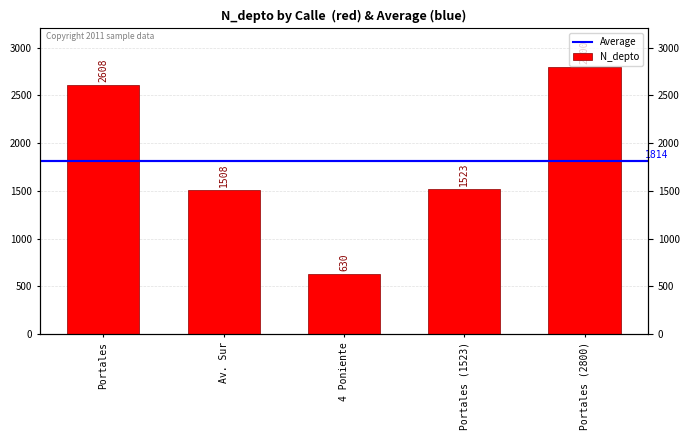

Reading left to right, transcribe all the data shown in this chart.

2608	1508	630	1523	2800